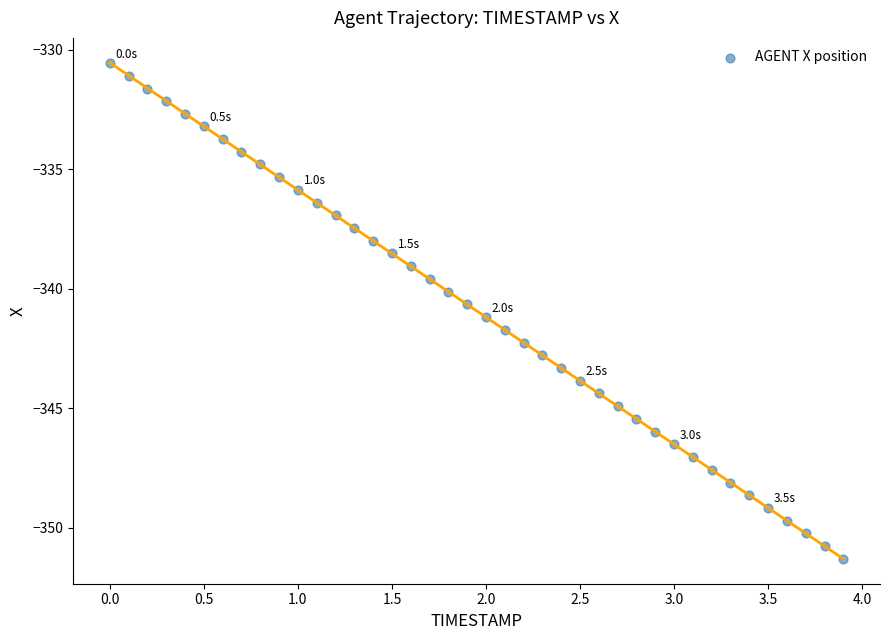

What is the range of Y values (max minus min)?

20.7